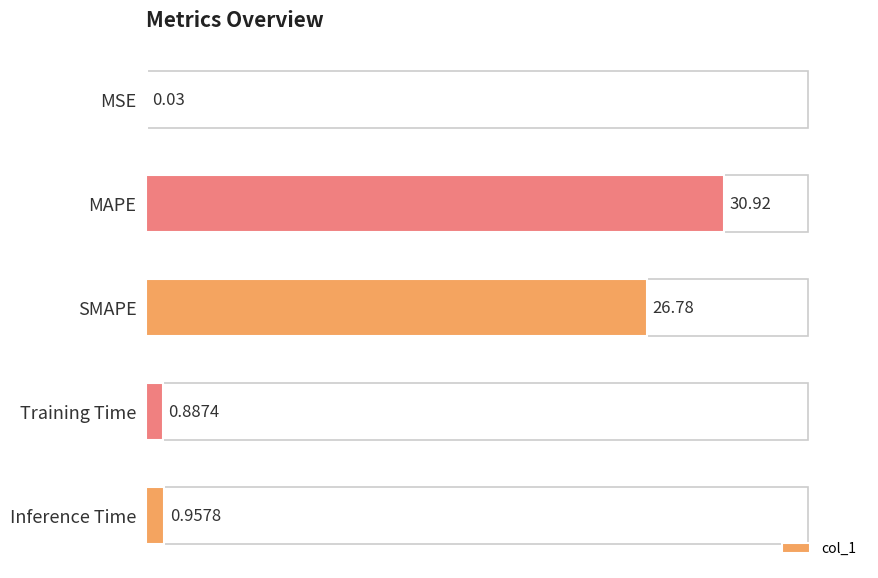

Where is the data nearest to the value 15?

SMAPE